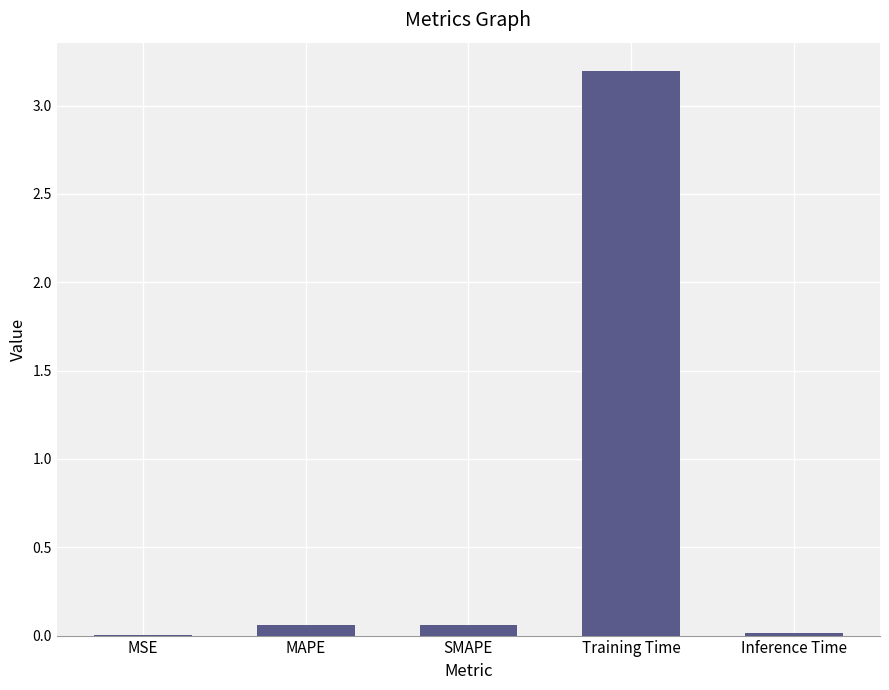

What is the maximum value shown in the chart?

3.2